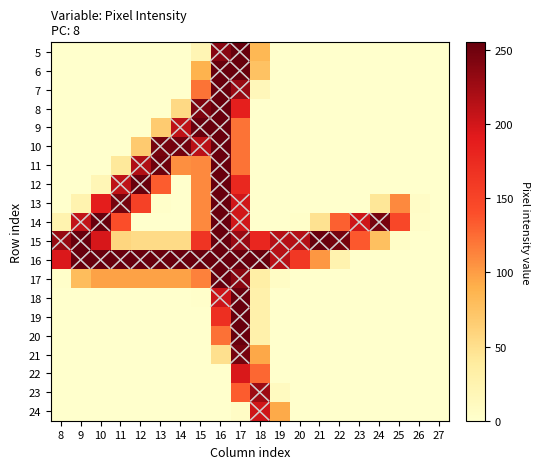

At which label does 17 first exceed 33?

9